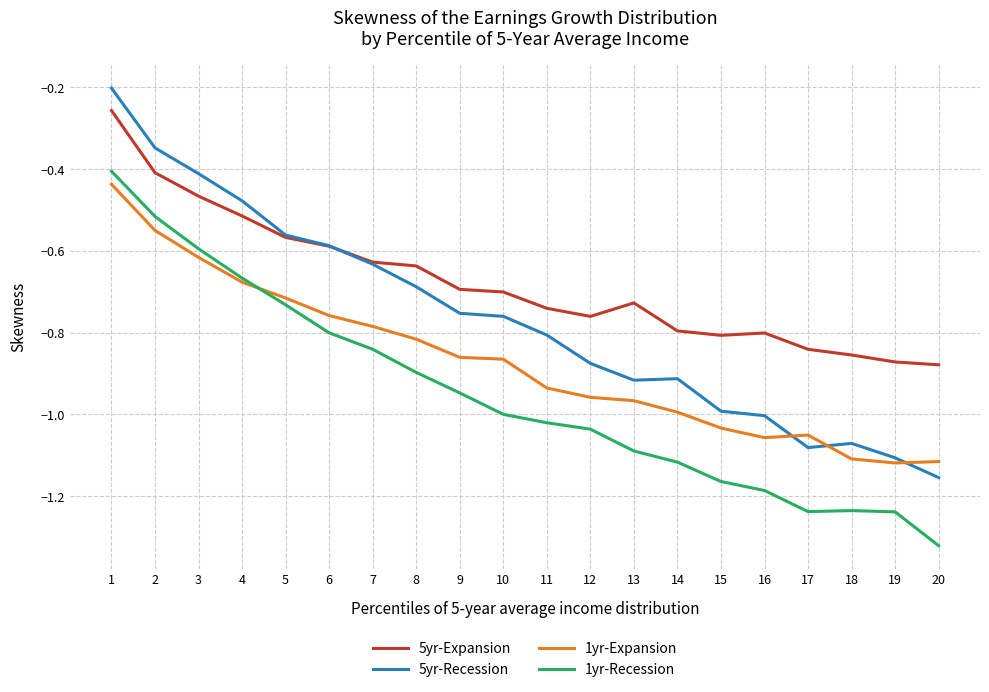

List the series in order of their overall mean, lowest first.

1yr-Recession, 1yr-Expansion, 5yr-Recession, 5yr-Expansion